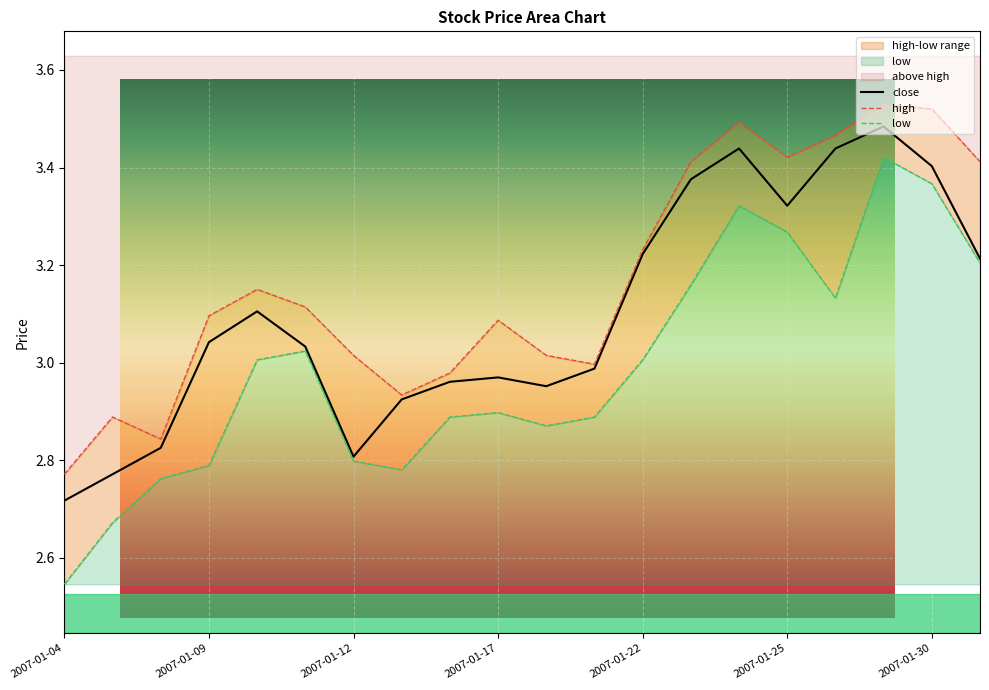

Rank the series at 2007-01-08 from highest to lowest value.

high, close, low